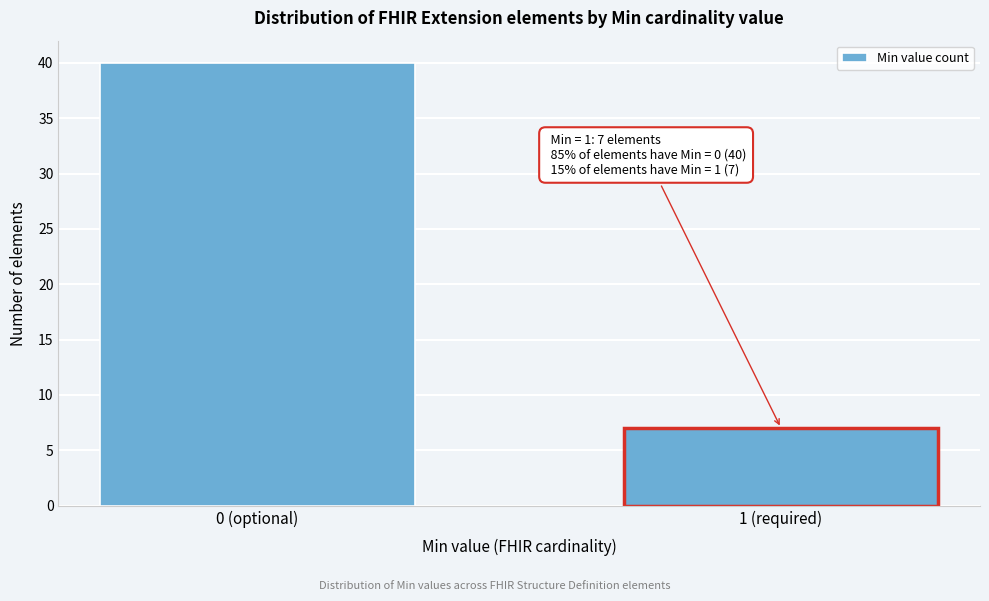

Reading left to right, what are all the values shown in this chart?

40	7